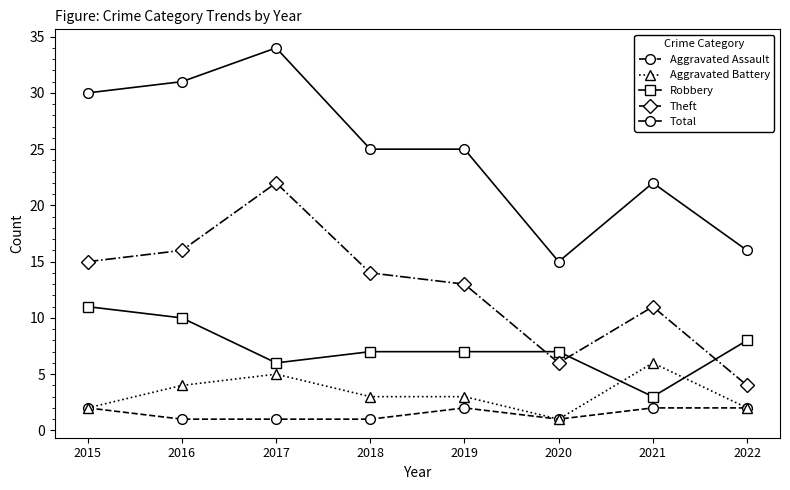

What is the total value across all series at 2019?

50